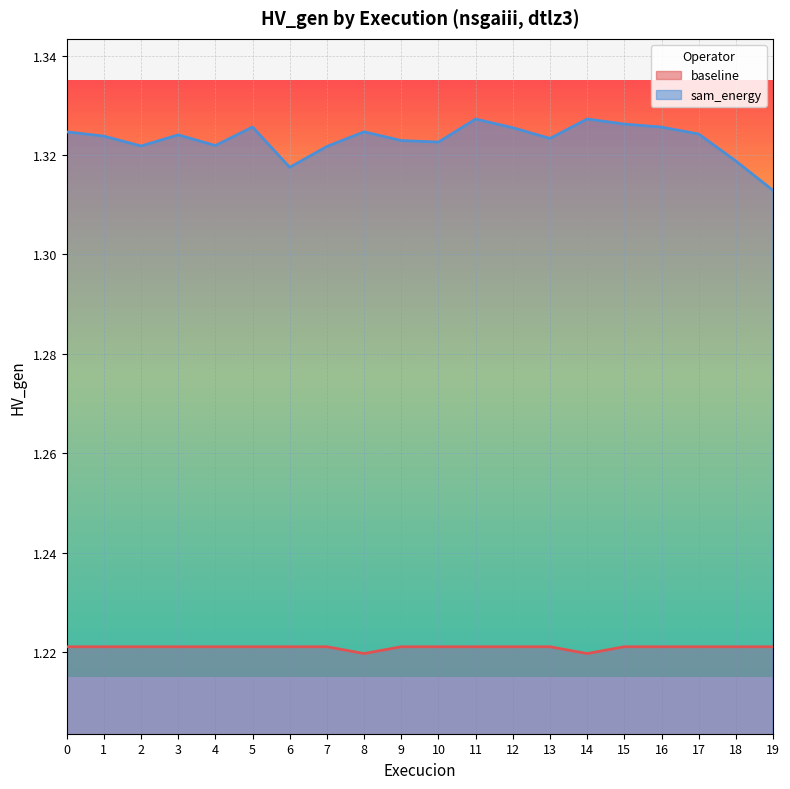

What is the minimum value shown in the chart?

1.2